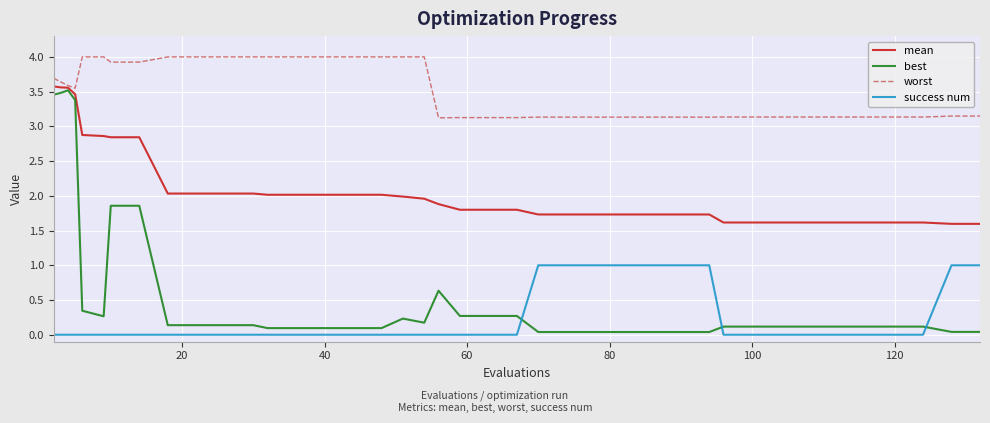

Which series has the largest range (max minus min)?

best